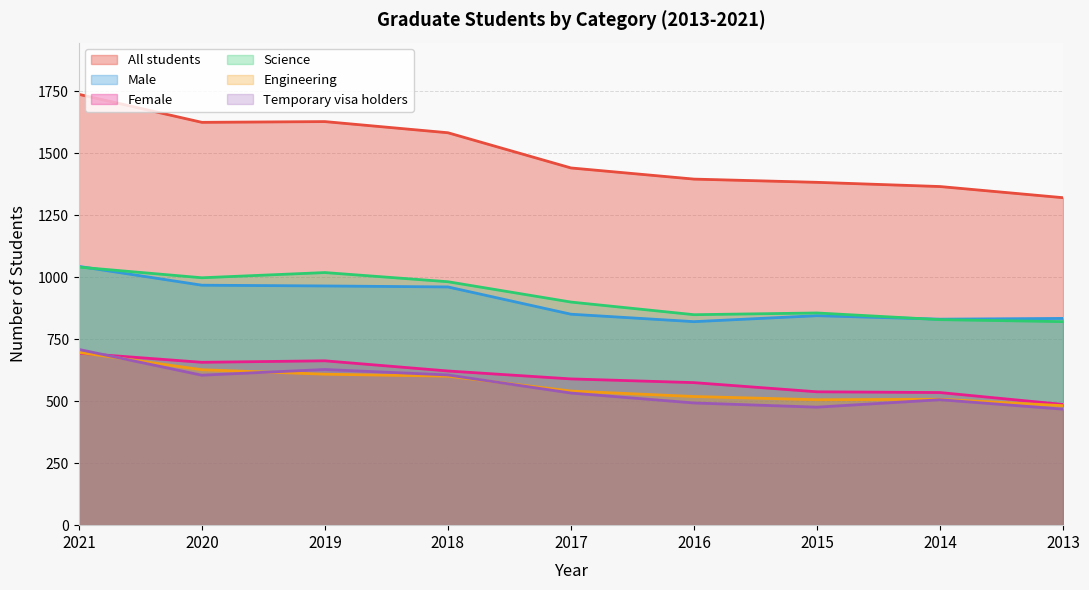

How many data points does each series have?

9